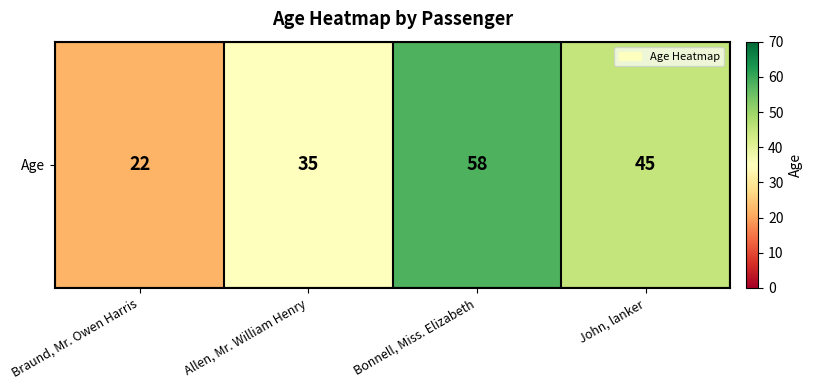

Count the number of values greater than 45.

1